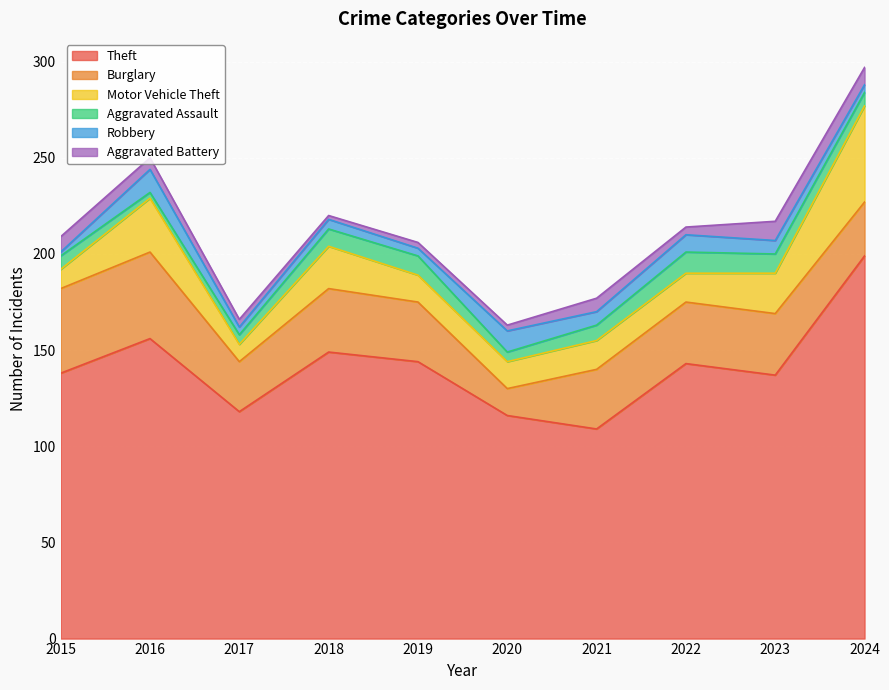

True or false: Theft has more than 2 points higher than both neighbors.

True